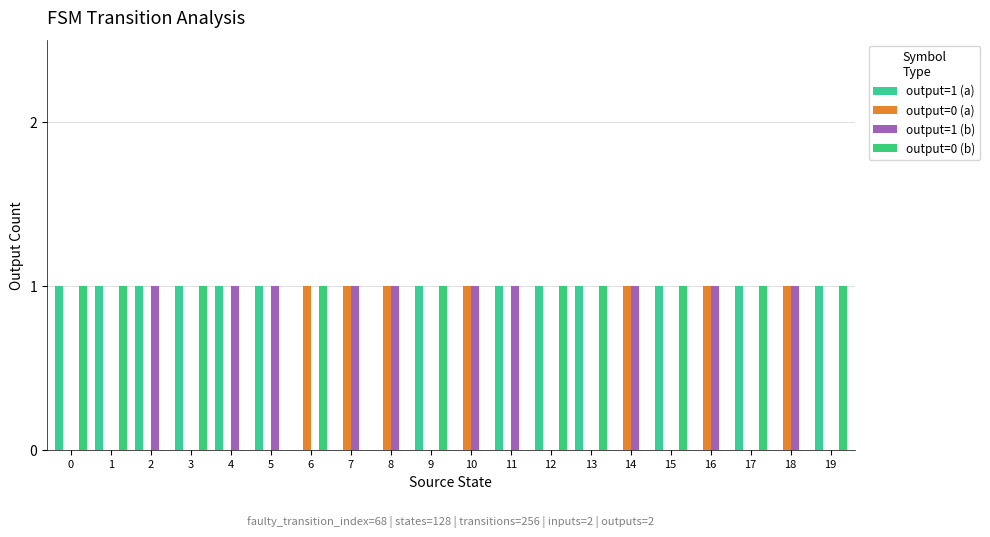

Are the bars horizontal?

No